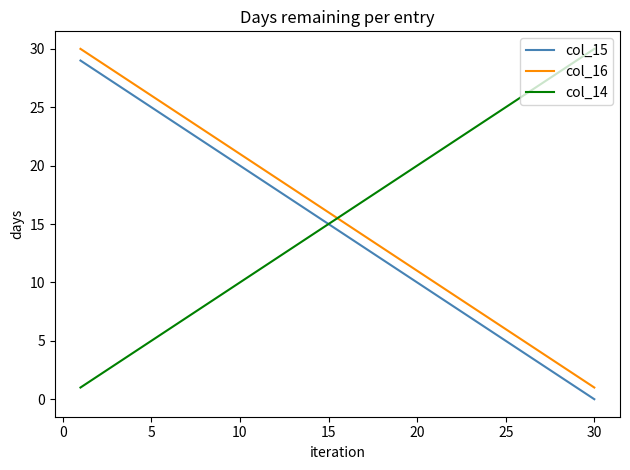

How many lines are shown in the chart?

3